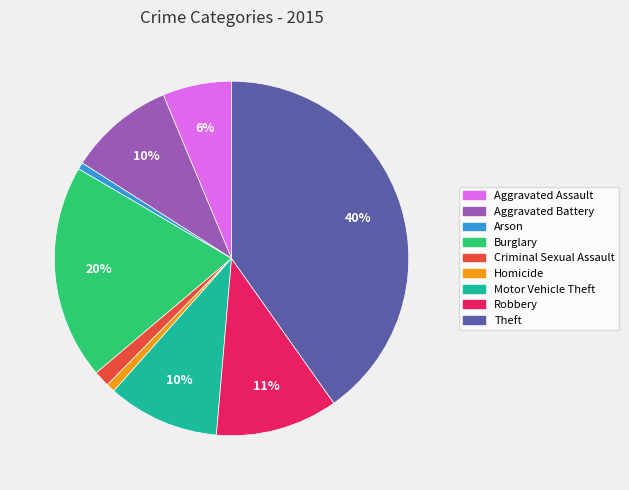

Count the number of slices in the pie.

9